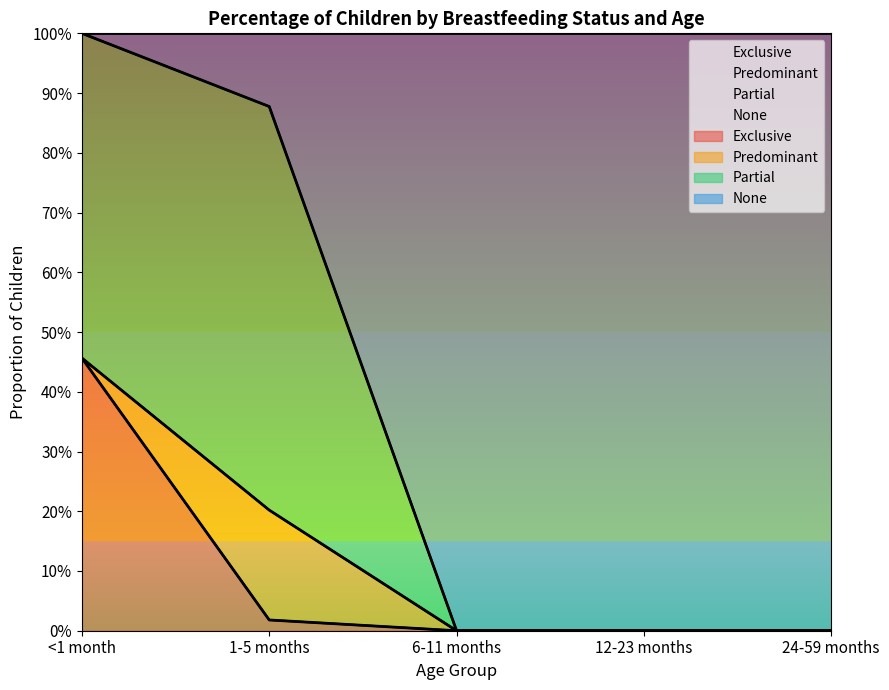

What position from the right is 1-5 months?

4